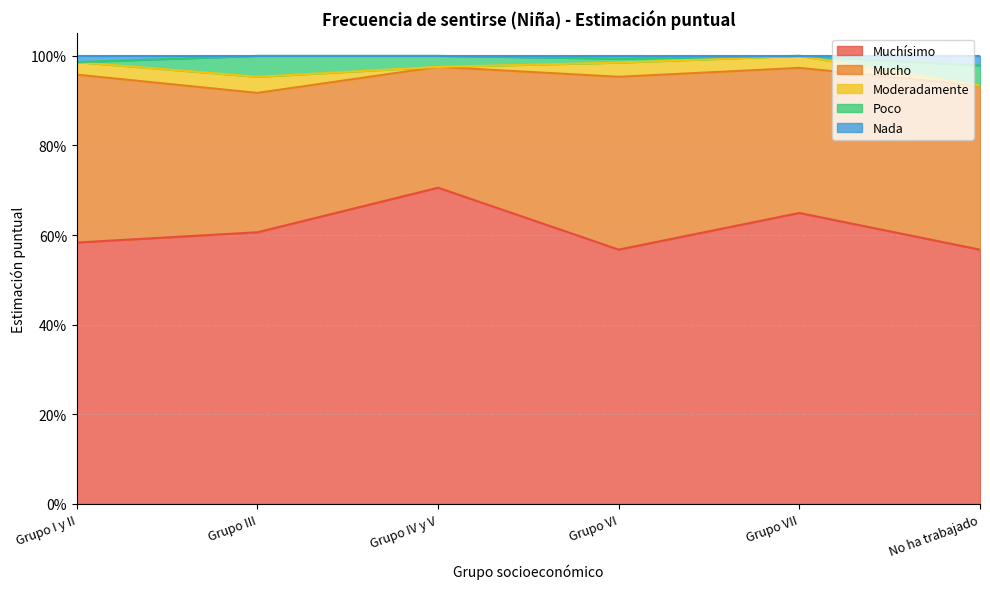

What is the label of the 6th point from the right?

Grupo I y II